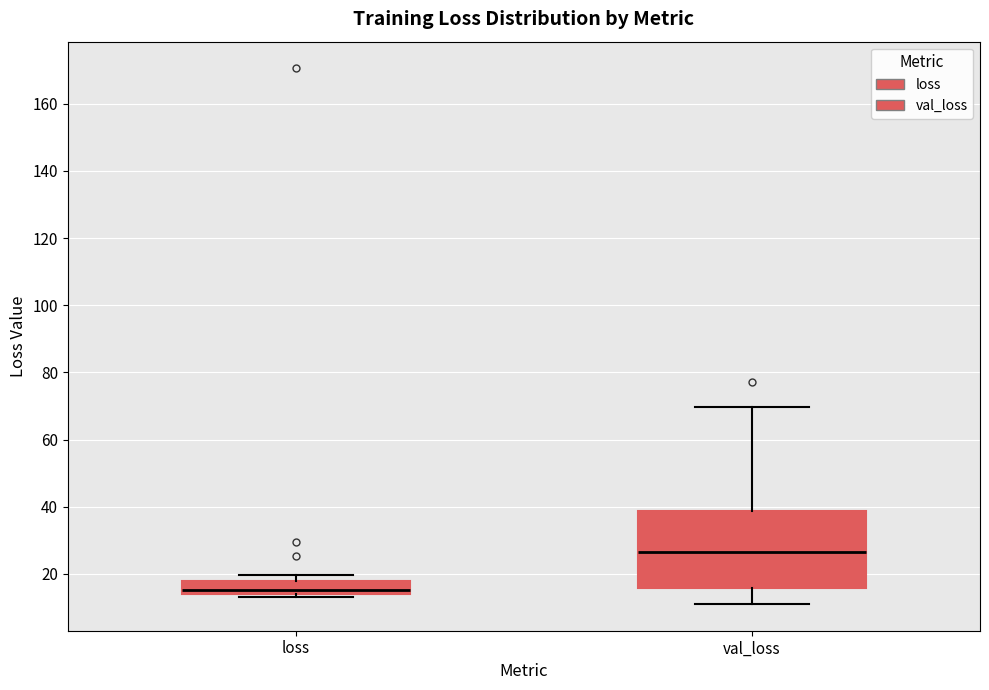

Where does the upper whisker of the box for val_loss end on the y-axis? The values are not printed on the chart, so give them approximately, as read against the axis.

70